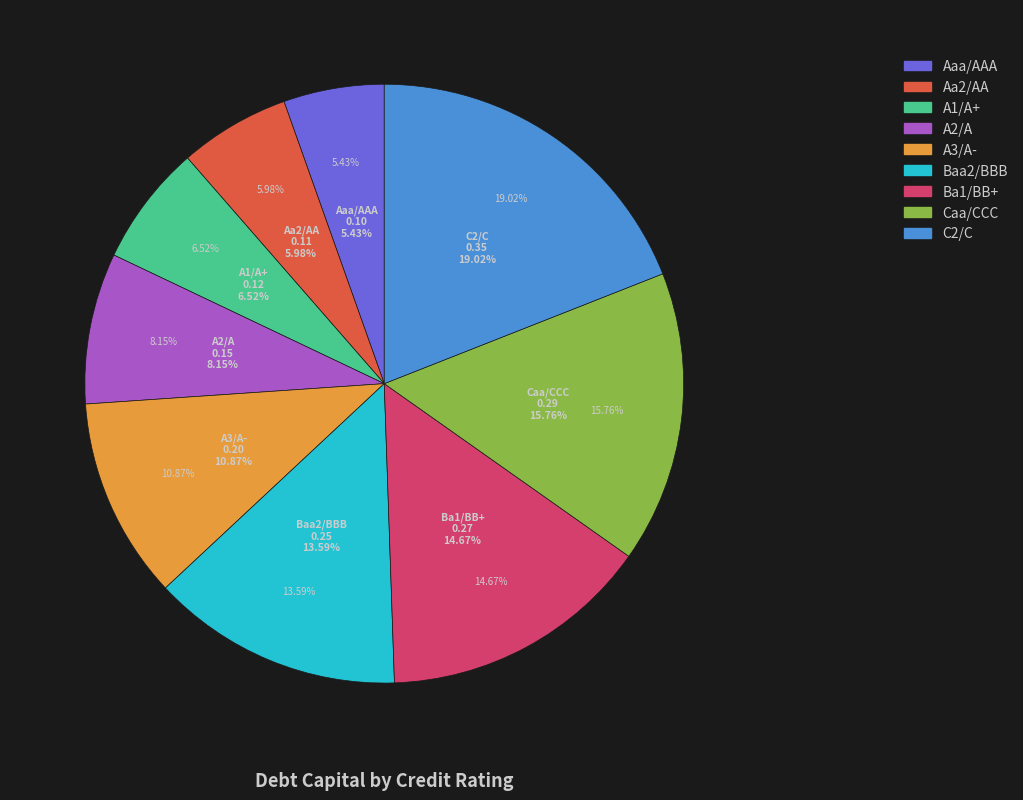

Count the number of slices in the pie.

9